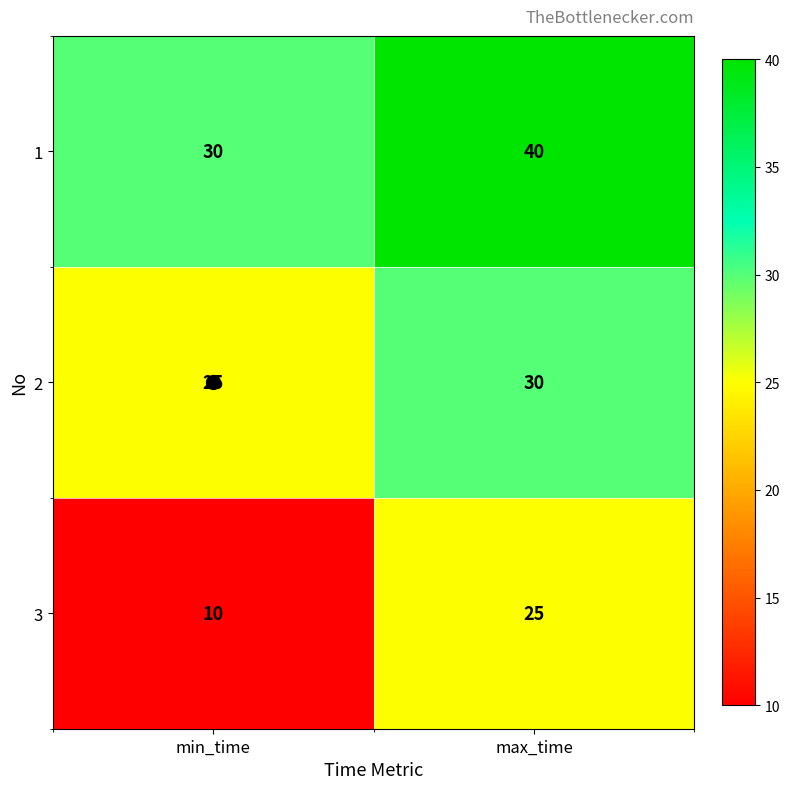

Rank the categories by 1 value from highest to lowest.

max_time, min_time